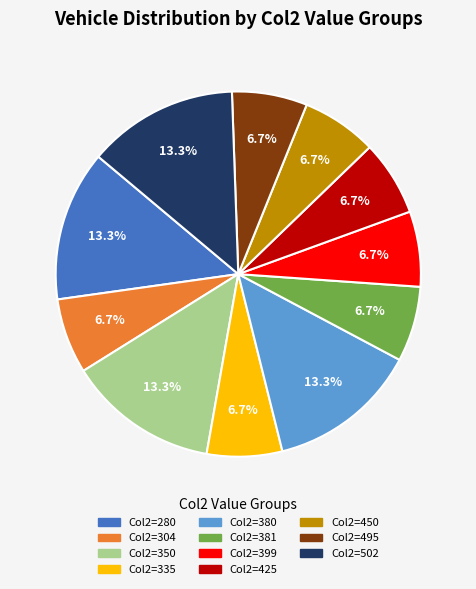

Does any single category account for the majority?

No